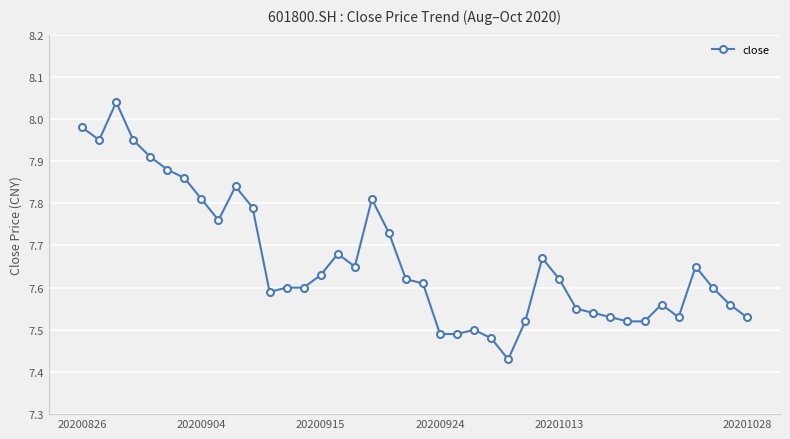

How many data points does each series have?

40